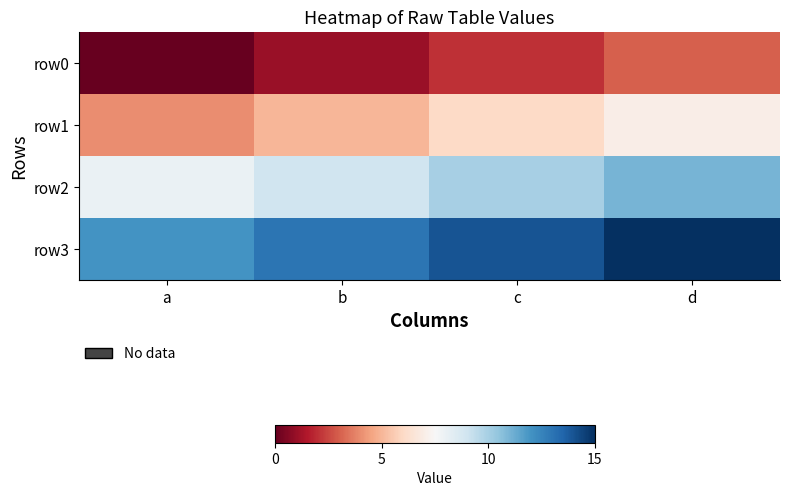

What is the spread (max minus min) of values at c?

12